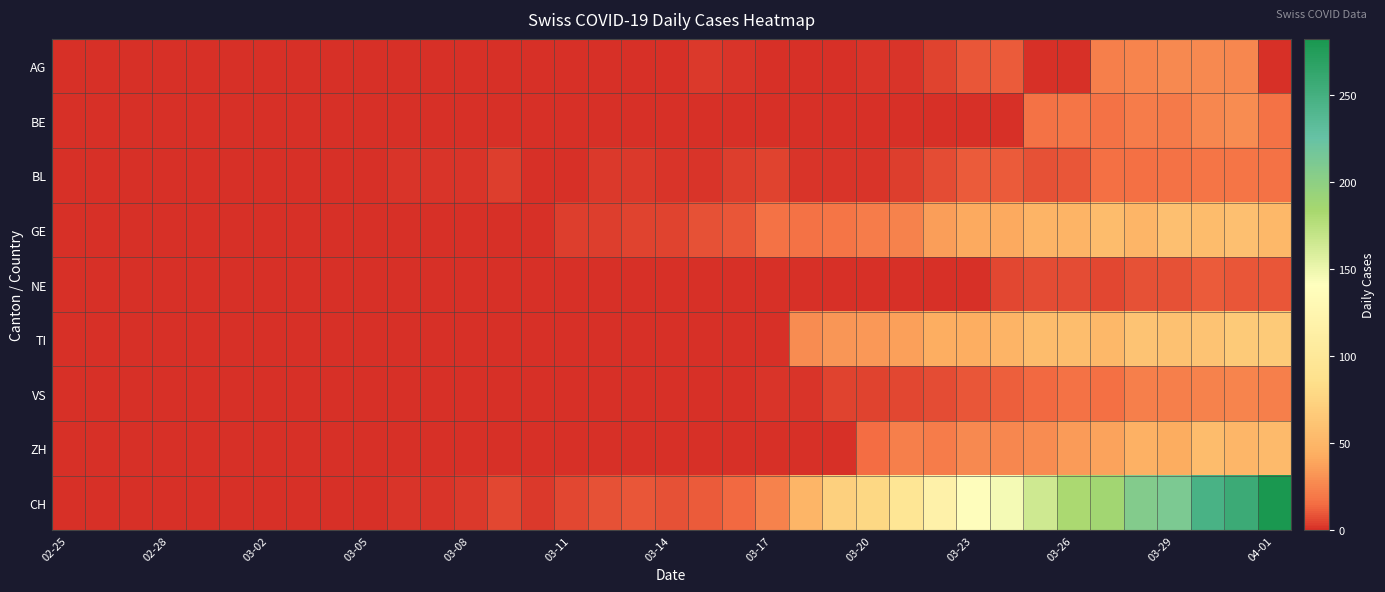

Which series has the largest total across all categories?

CH